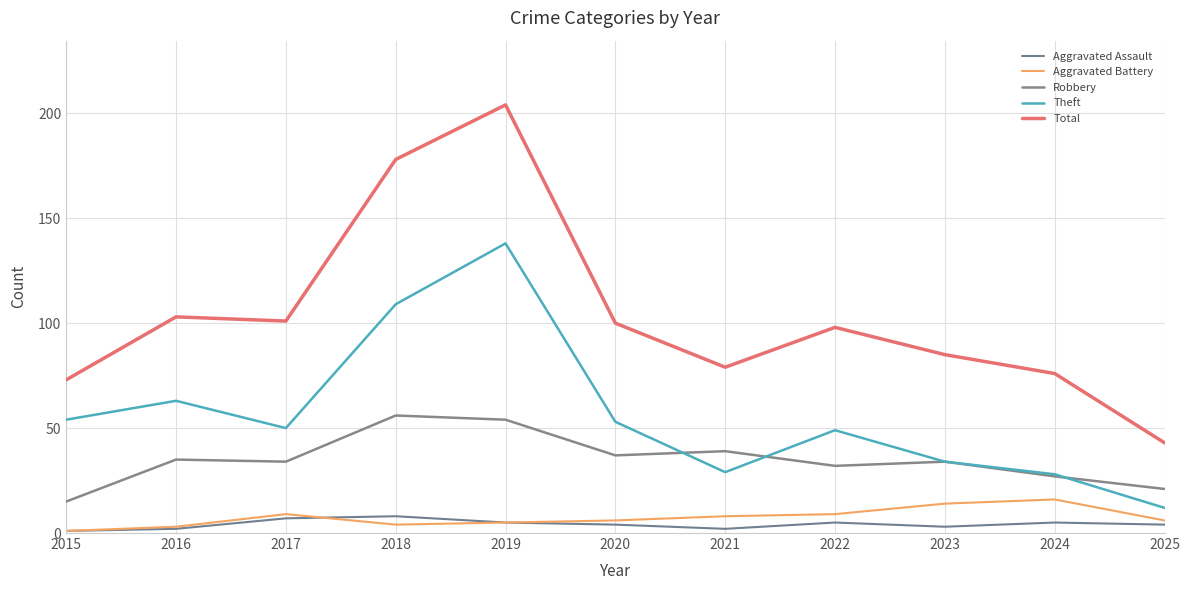

What is the sum of the Aggravated Battery values at 2015 and 2017?

10